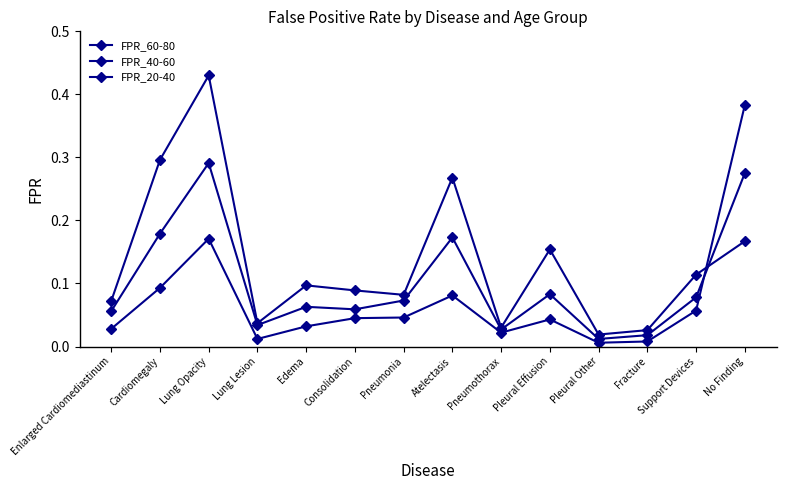

How many categories are shown in the chart?

14